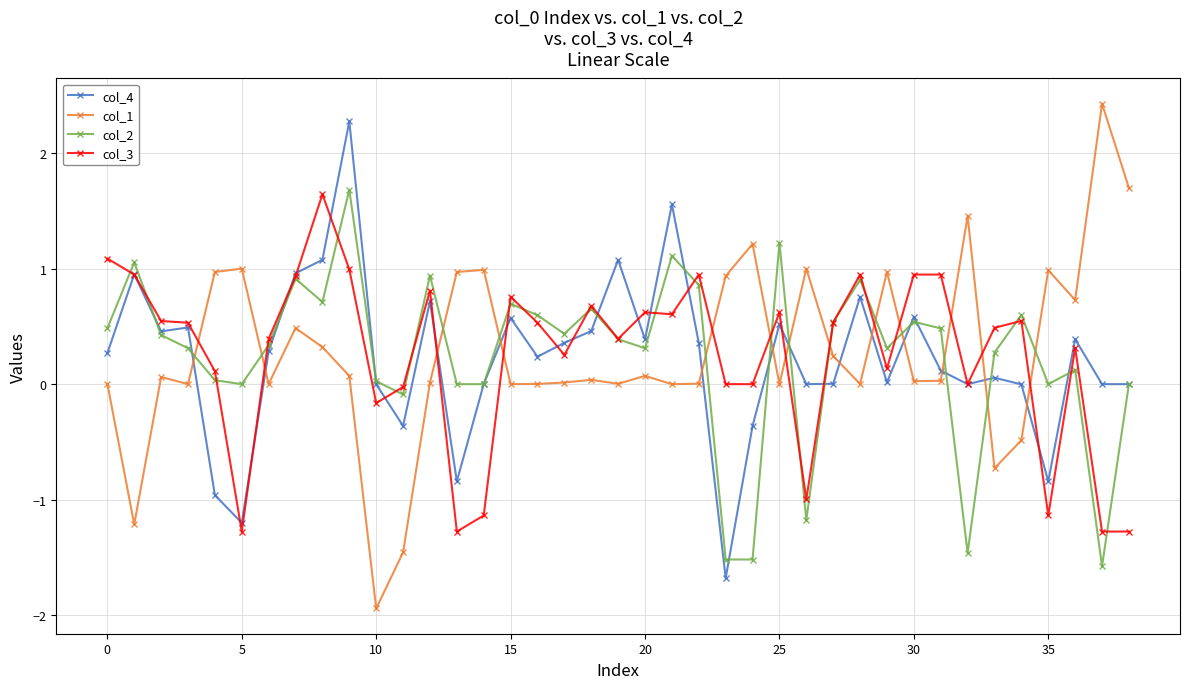

What is the minimum value shown in the chart?

-1.9